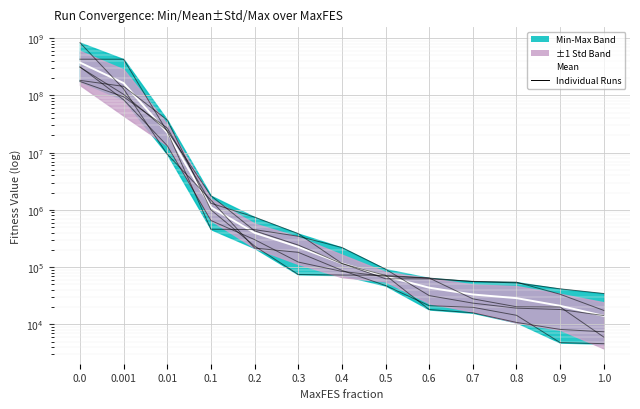

Between which two adjacent categories do Run  5 and Run  2 first intersect?

0.001 and 0.01